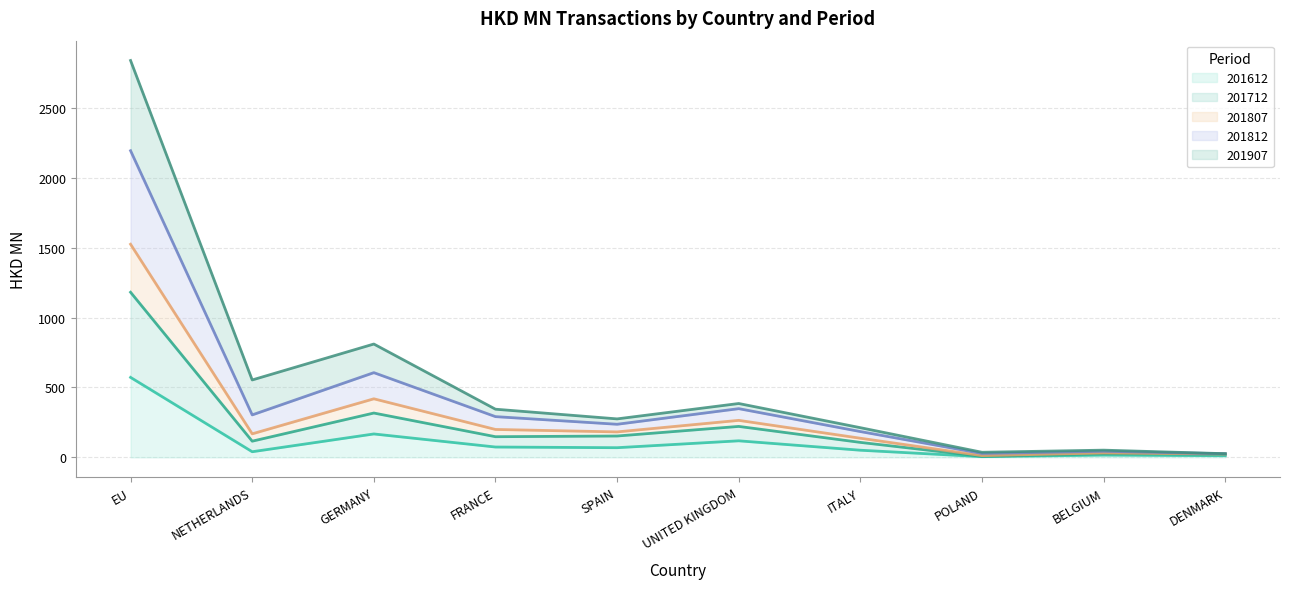

At which label does 201612 reach its peak?

EU